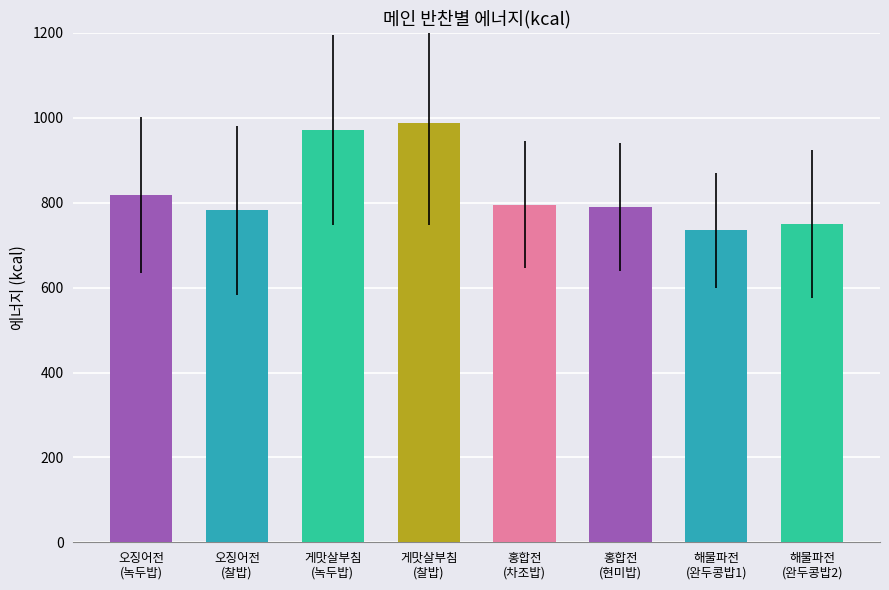

Approximately how many times larger is the value at 오징어전
(찰밥) compared to 게맛살부침
(녹두밥)?

0.8